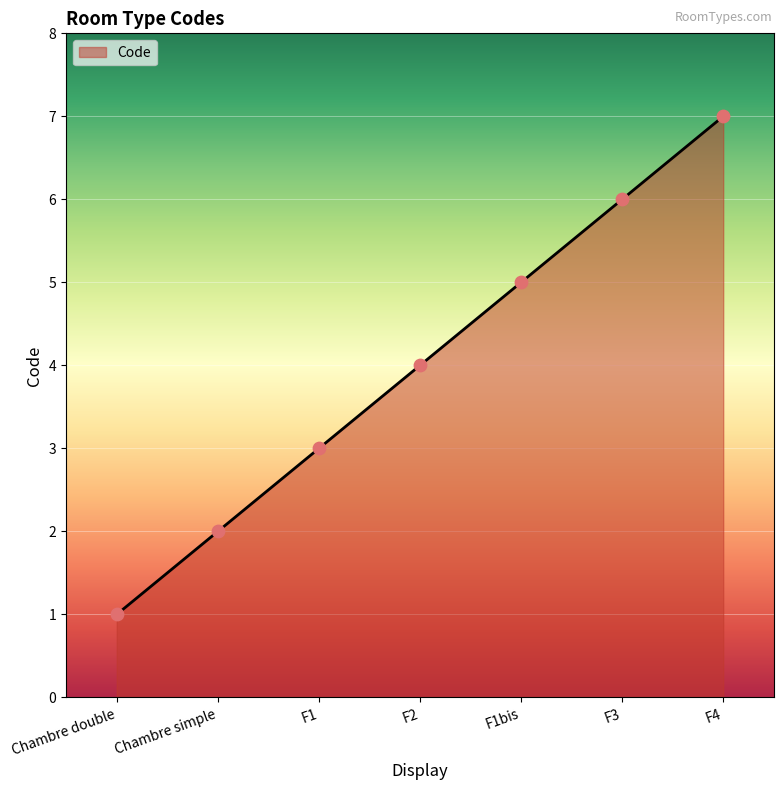

What is the change in value from Chambre double to F1?

+2